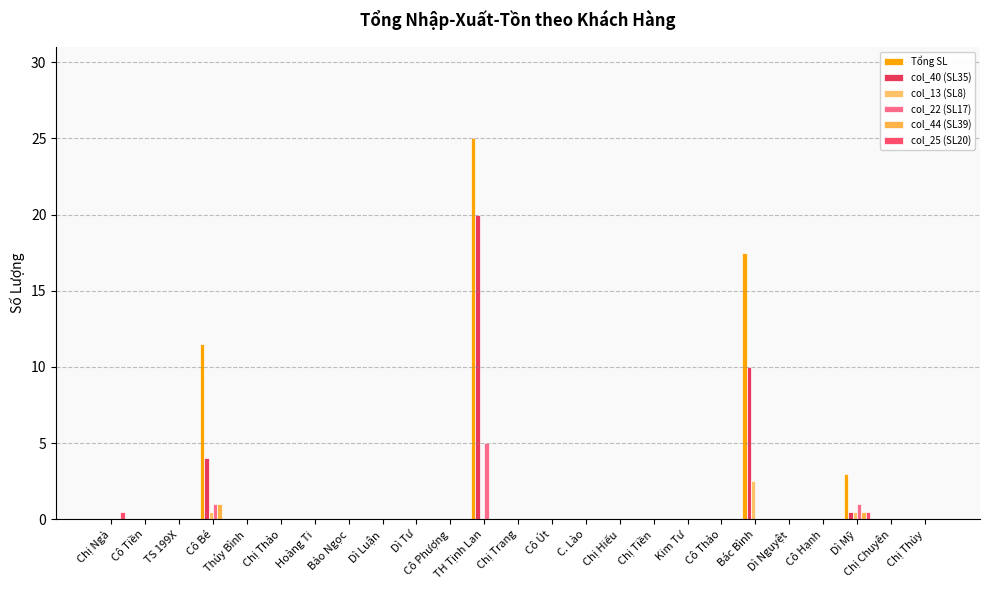

Does the chart contain stacked bars?

No